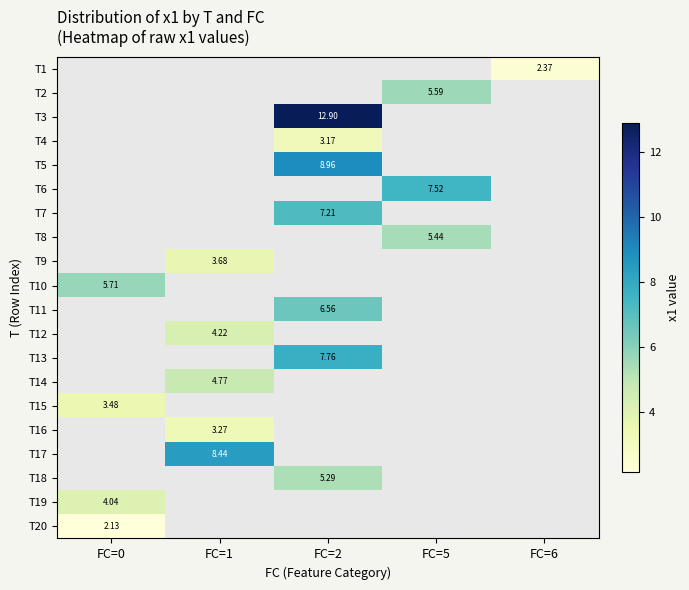

What is the greatest value displayed?

12.9